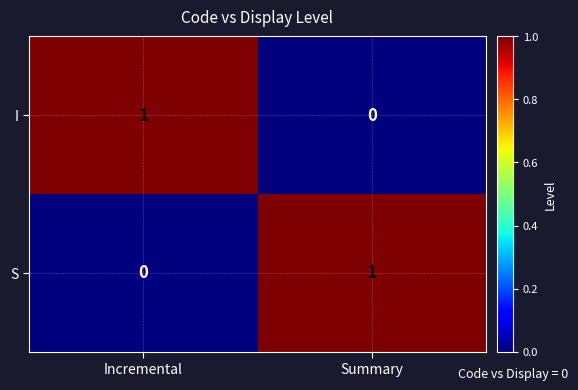

Where is S nearest to the value 0?

Incremental